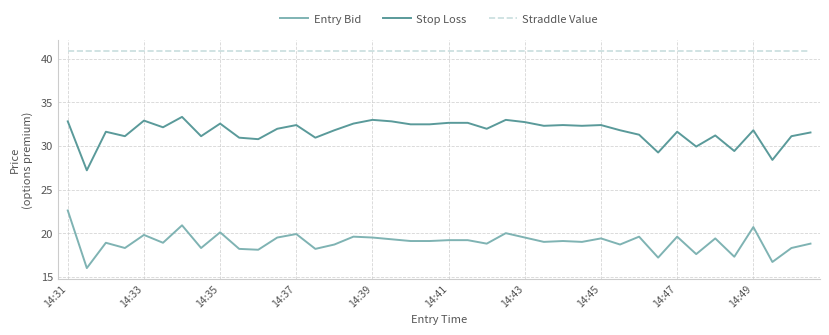

What is the maximum value for Entry Bid?

22.6